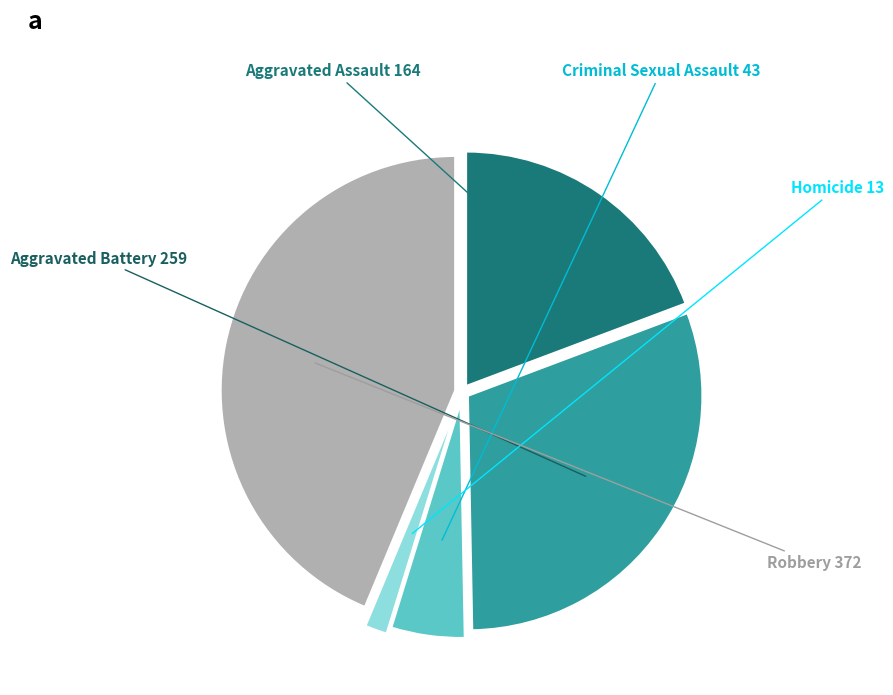

Does any single category account for the majority?

No